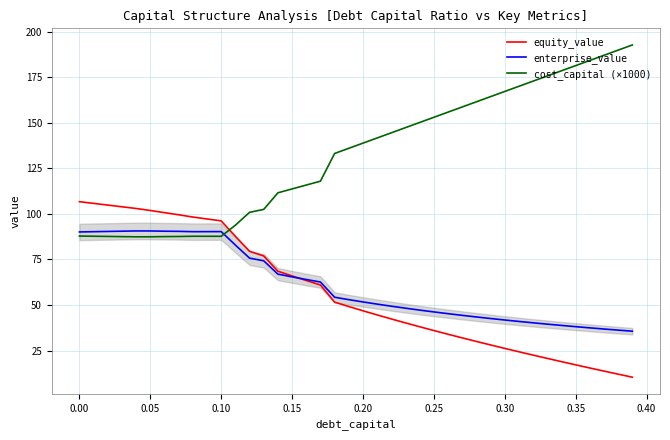

Rank the series by their maximum value, from lowest to highest.

enterprise_value, equity_value, cost_capital (×1000)